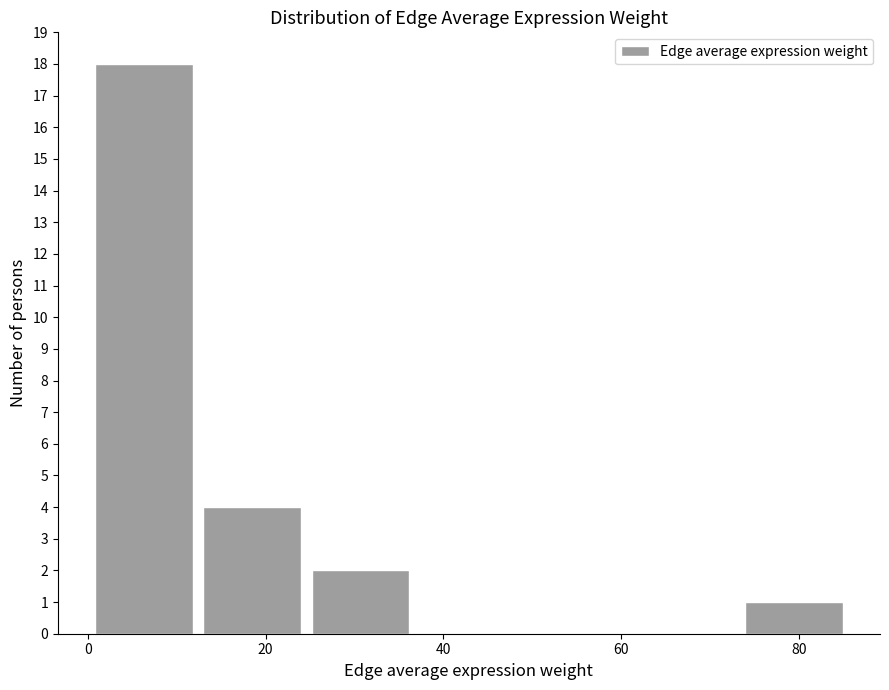

Over which range of the x-axis is the bar tallest?

0 to 12